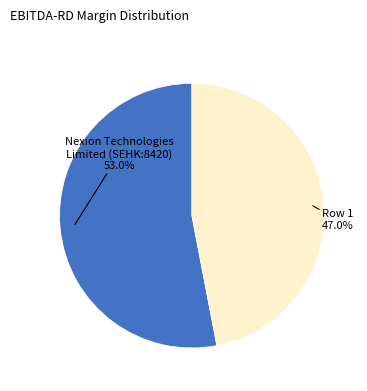

Is there any slice that represents more than half of the pie?

Yes